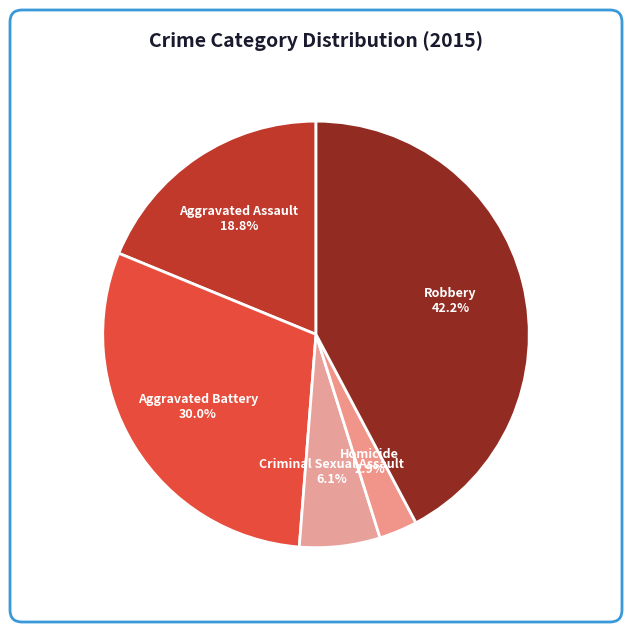

To the nearest percent, what is the combined percentage of Robbery and Aggravated Battery?

72%